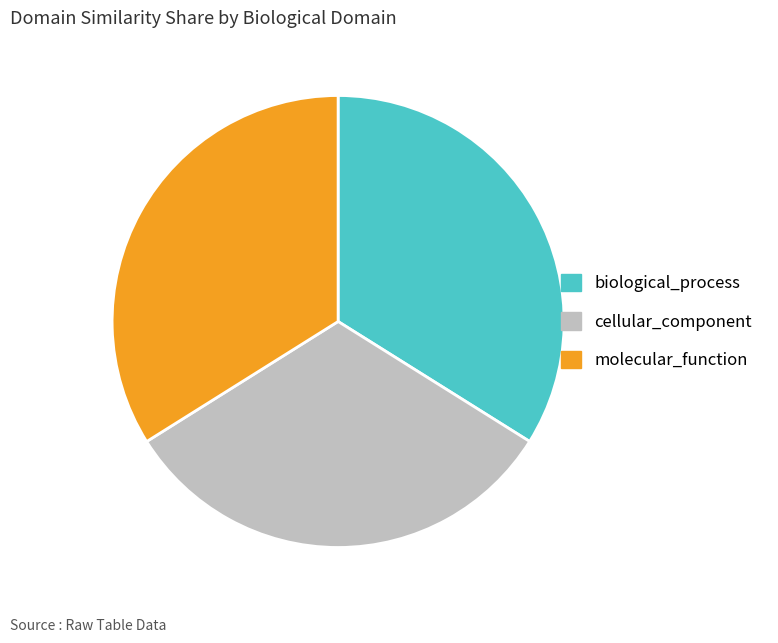

The molecular_function slice represents 34% of the pie. True or false?

True